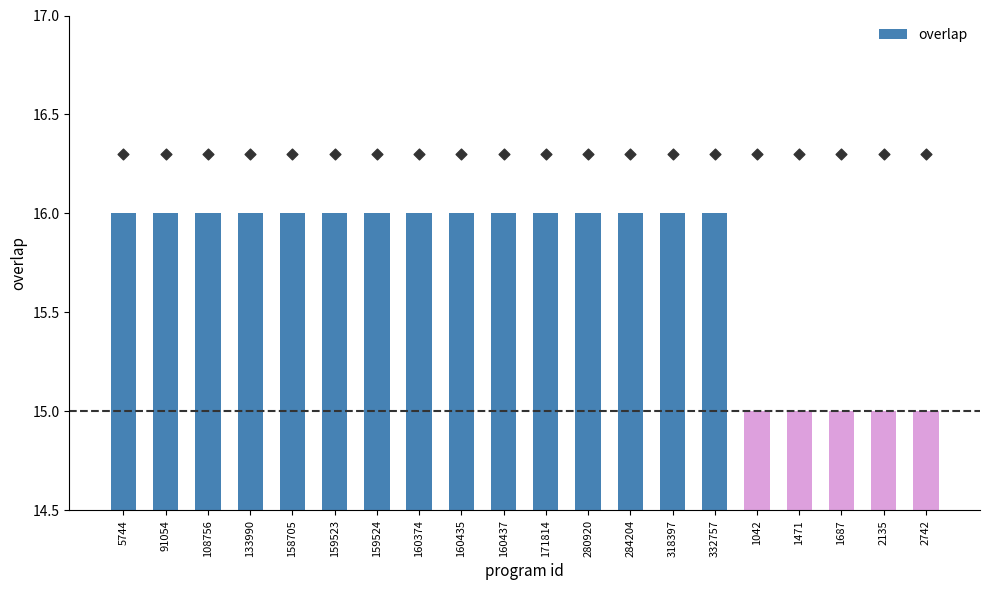

Which has a higher value, 332757 or 171814?

332757